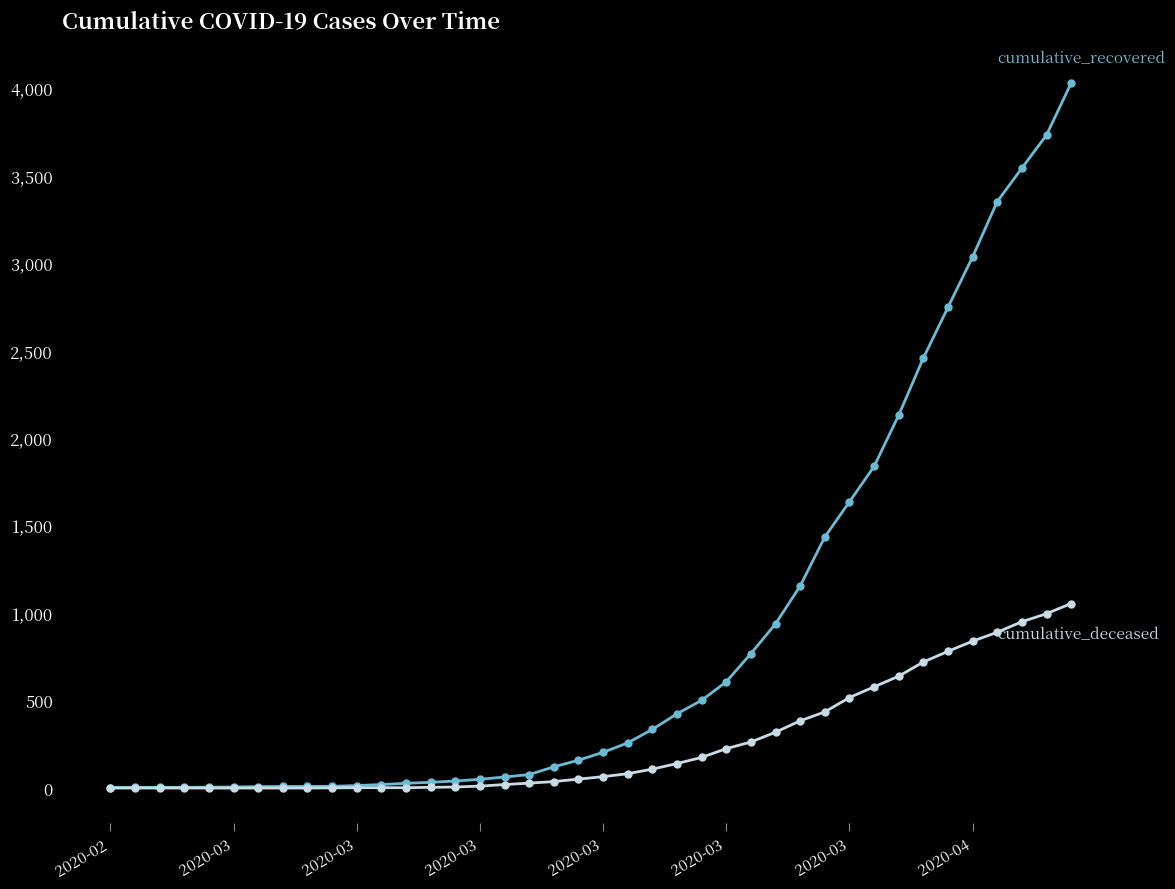

What is the greatest value displayed?

4027